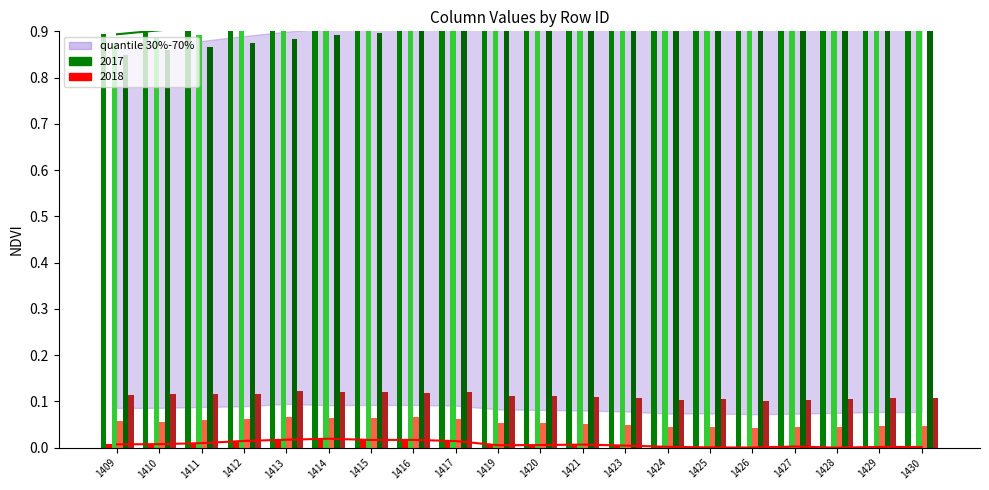

The value of col_11 at 1424 is 0.2. True or false?

False